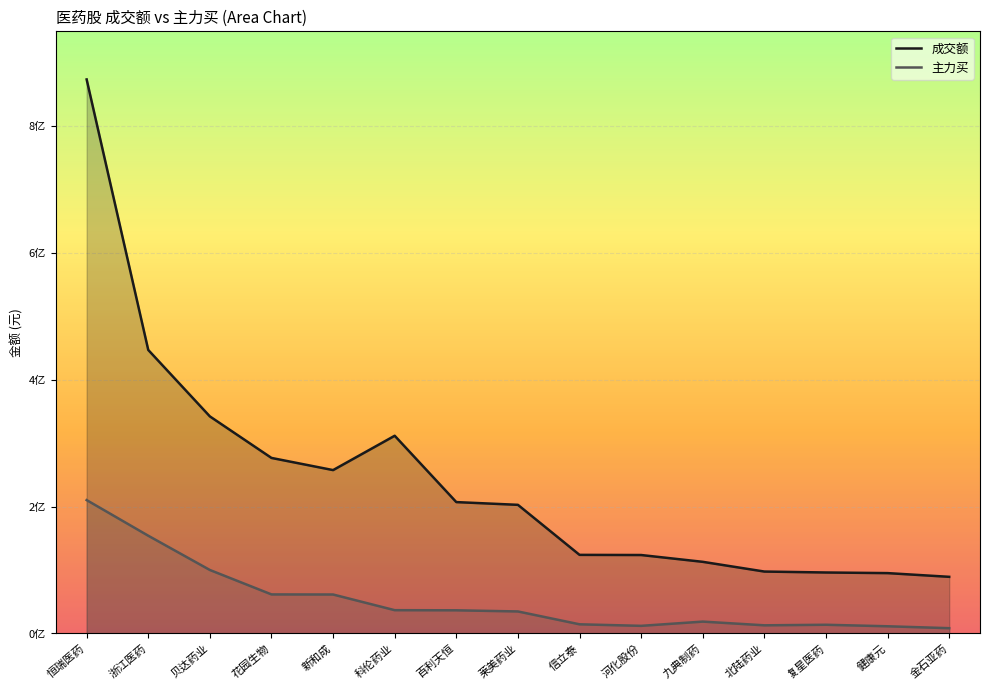

Is it true that 主力买 equals 34761706 at 莱美药业?

True